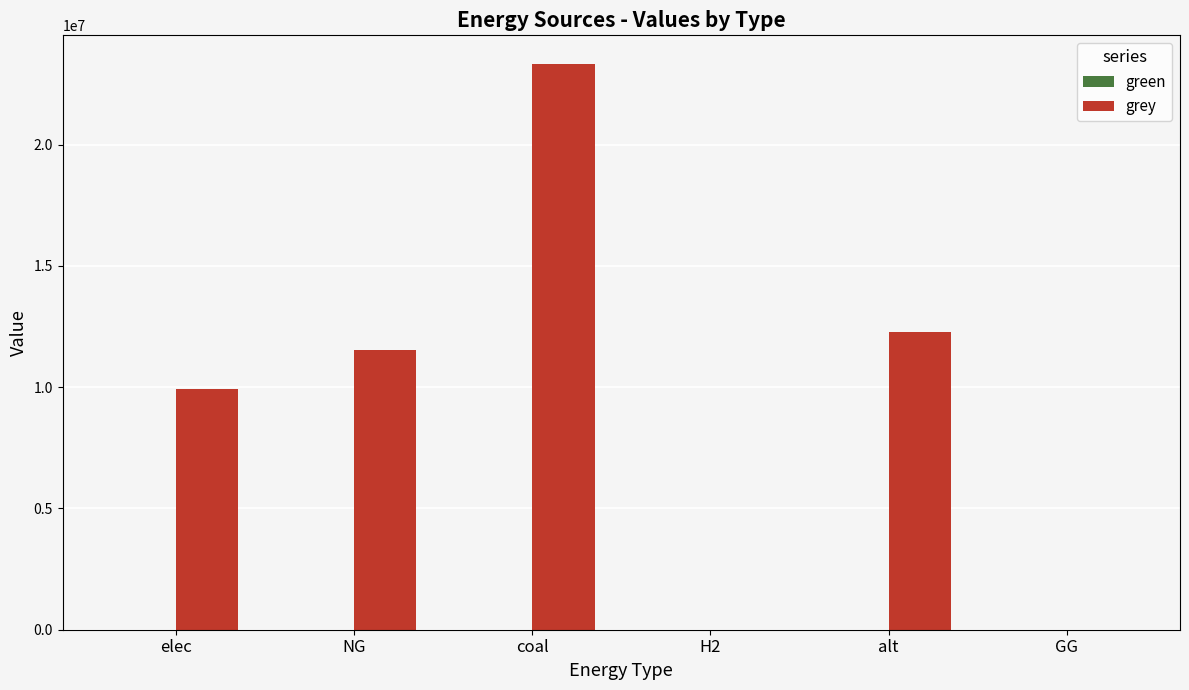

Are the bars horizontal?

No